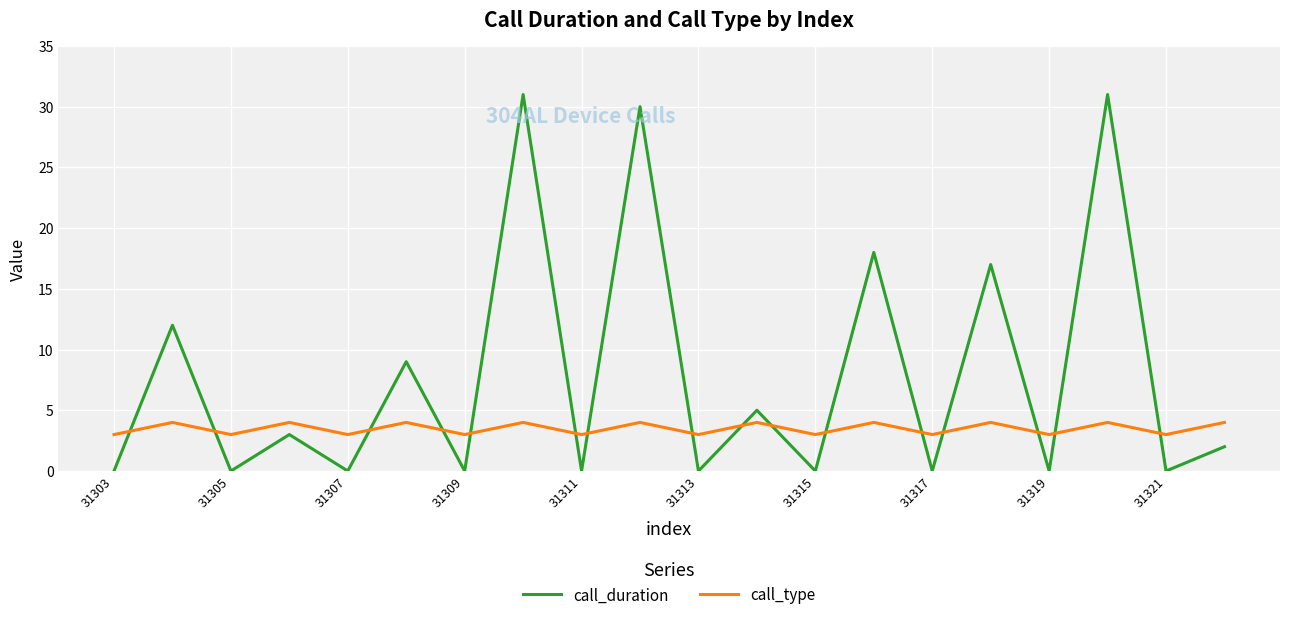

Which series has the largest range (max minus min)?

call_duration